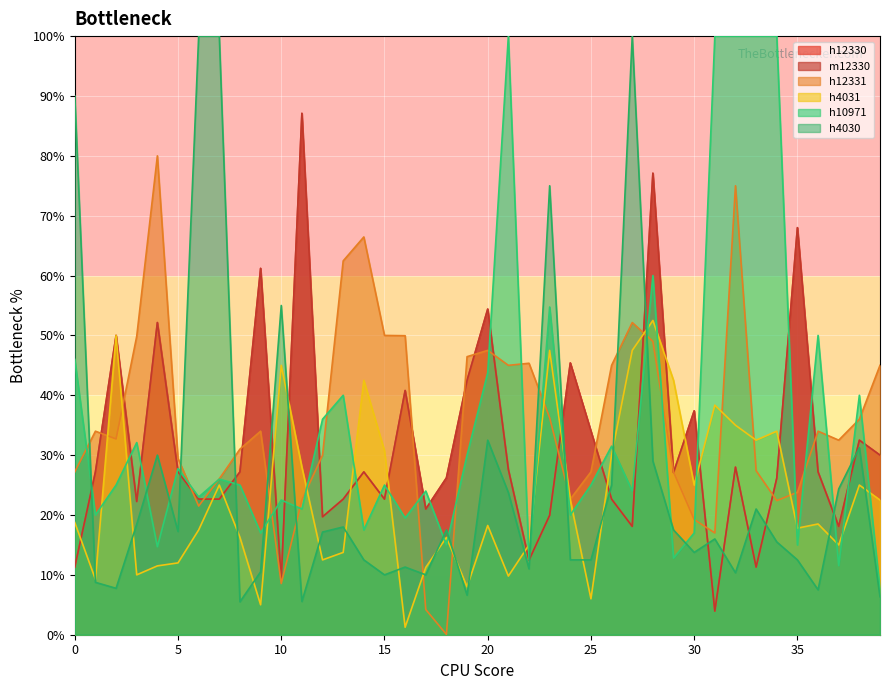

Between which two adjacent categories do h12331 and h4031 first intersect?

1 and 2